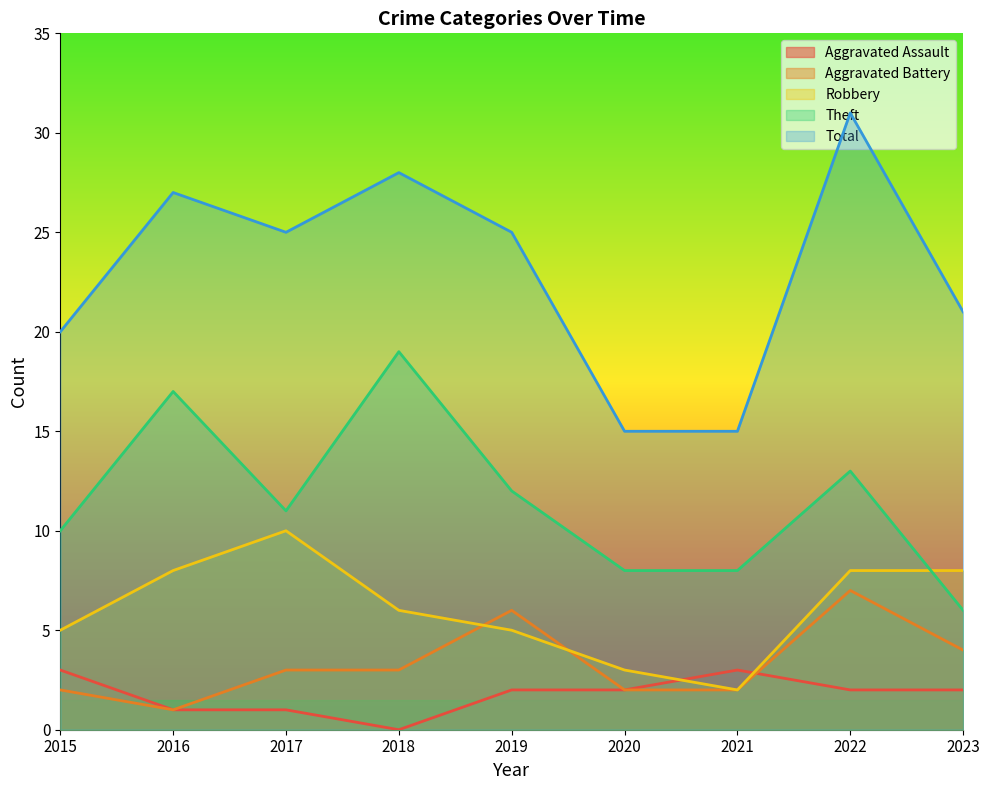

Reading left to right, transcribe all the data shown in this chart.

Aggravated Assault: 3	1	1	0	2	2	3	2	2
Aggravated Battery: 2	1	3	3	6	2	2	7	4
Robbery: 5	8	10	6	5	3	2	8	8
Theft: 10	17	11	19	12	8	8	13	6
Total: 20	27	25	28	25	15	15	31	21